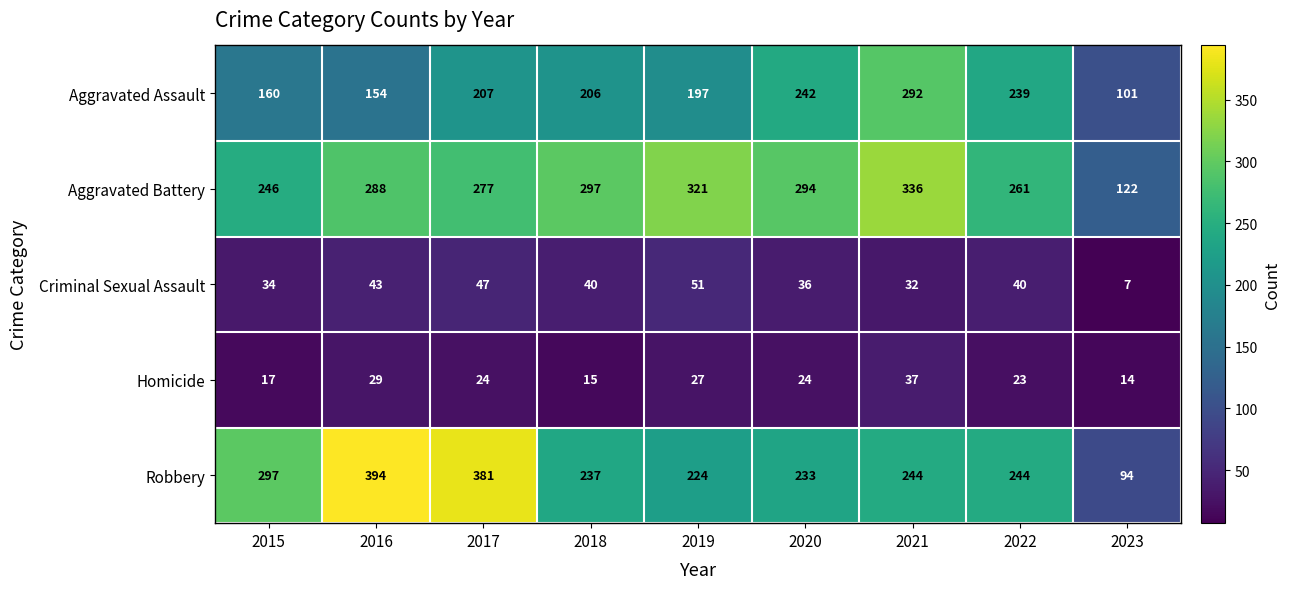

The Robbery series shows 244 at 2022. True or false?

True